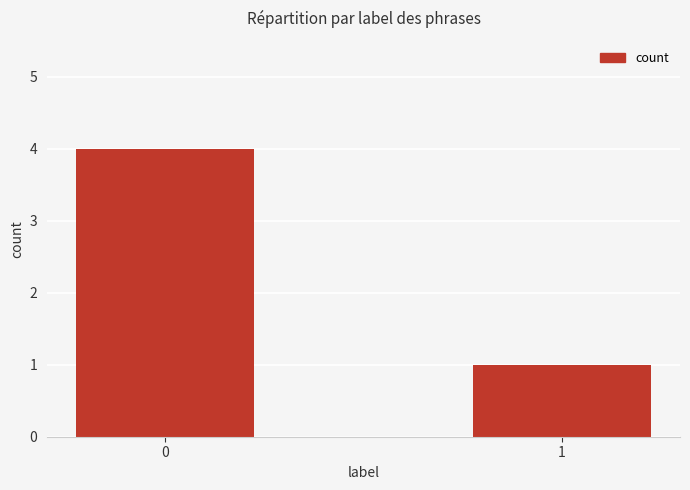

Rank the categories by value from lowest to highest.

1, 0